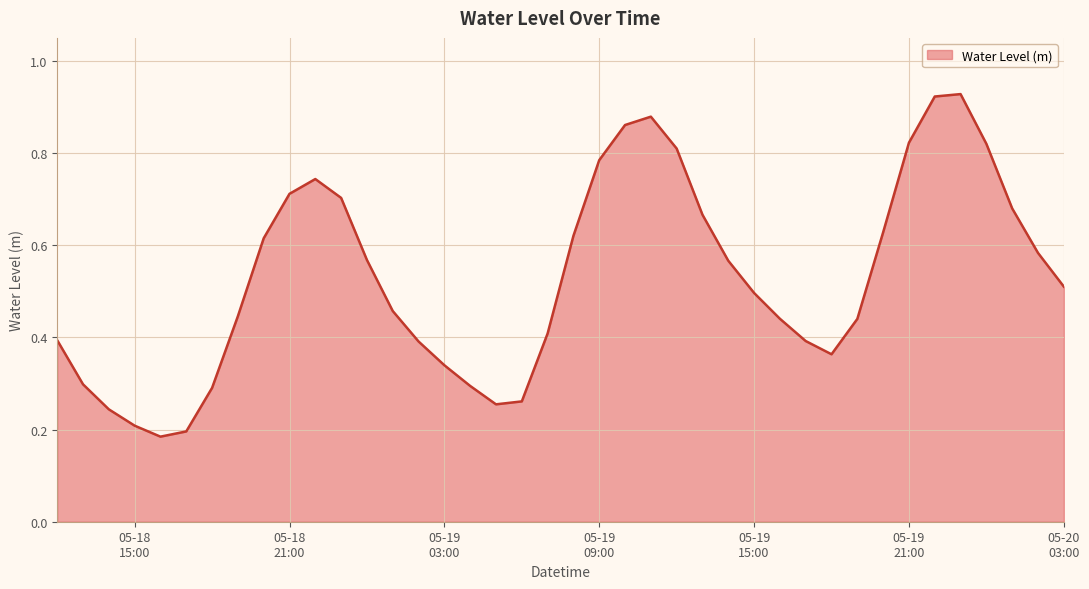

How many lines are shown in the chart?

1